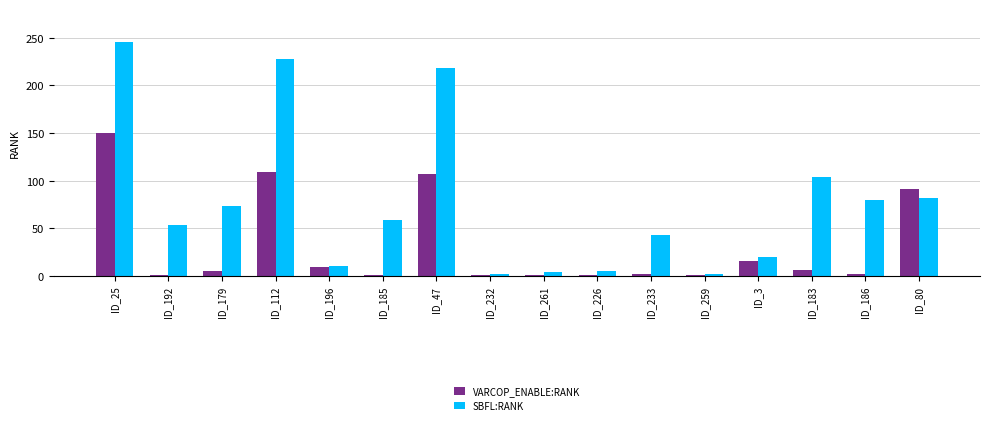

What is the difference between the maximum and second lowest values in the VARCOP_ENABLE:RANK series?

149